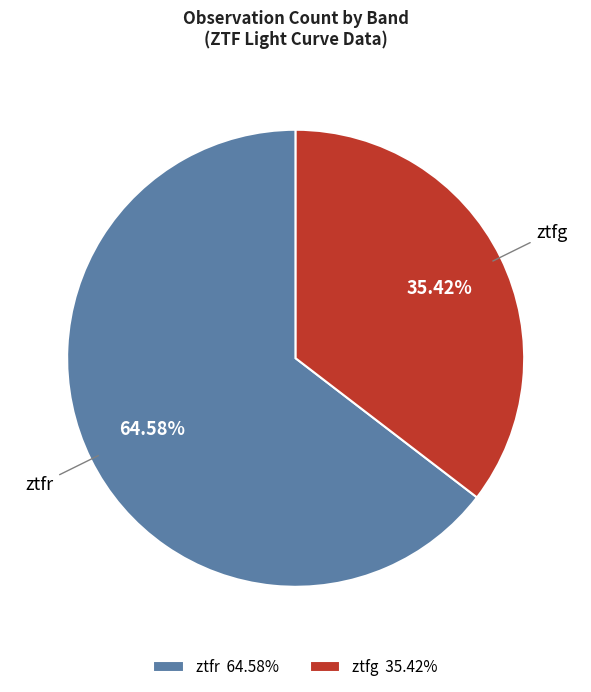

Between ztfr 64.58% and ztfg 35.42%, which is larger?

ztfr 64.58%